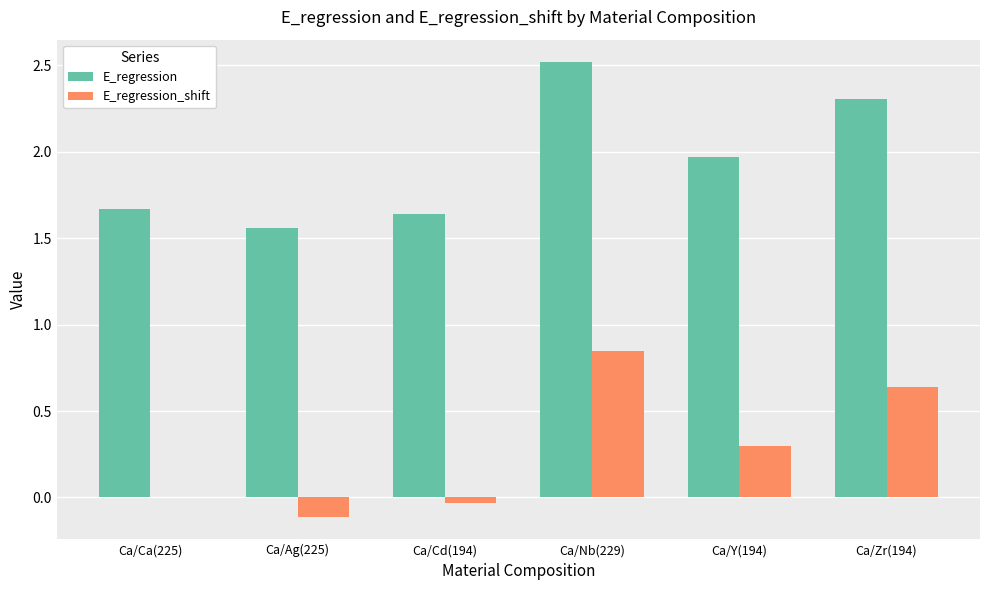

What is the difference between the E_regression_shift values at Ca/Y(194) and Ca/Cd(194)?

0.3